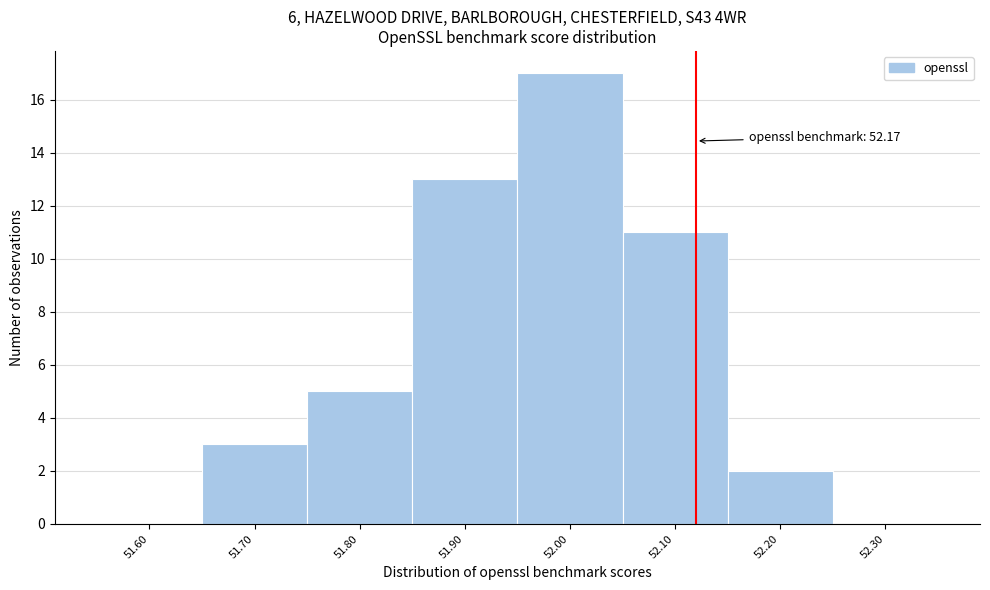

Reading right to left, extract all data points from this chart.

52.30=0	52.20=2	52.10=11	52.00=17	51.90=13	51.80=5	51.70=3	51.60=0